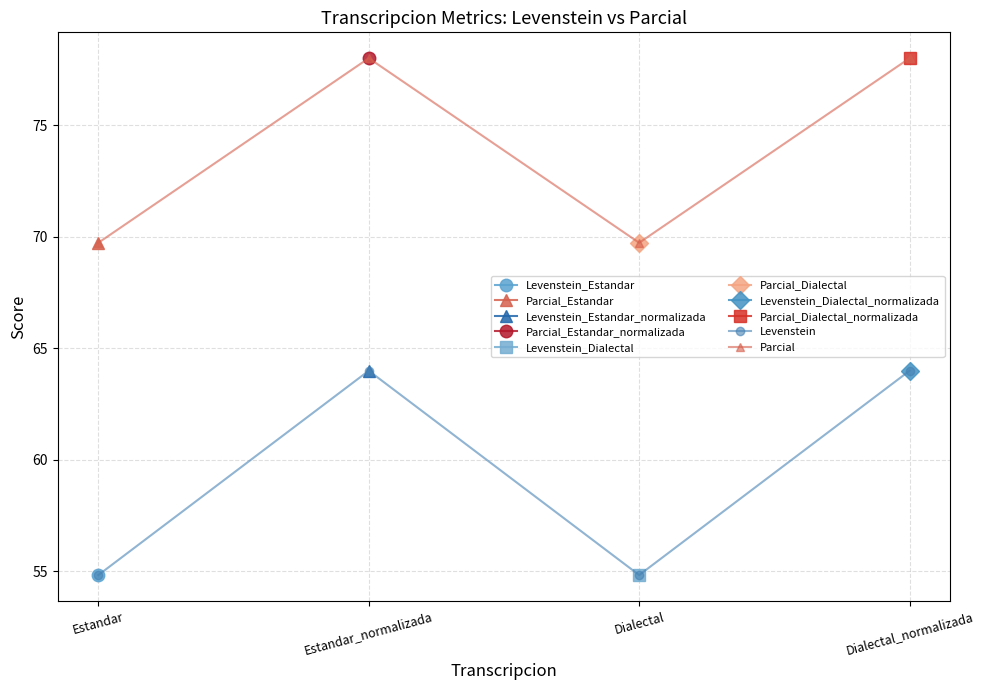

Reading right to left, transcribe all the data shown in this chart.

Levenstein: Dialectal_normalizada=64.0	Dialectal=54.8	Estandar_normalizada=64.0	Estandar=54.8
Parcial: Dialectal_normalizada=78.0	Dialectal=69.7	Estandar_normalizada=78.0	Estandar=69.7